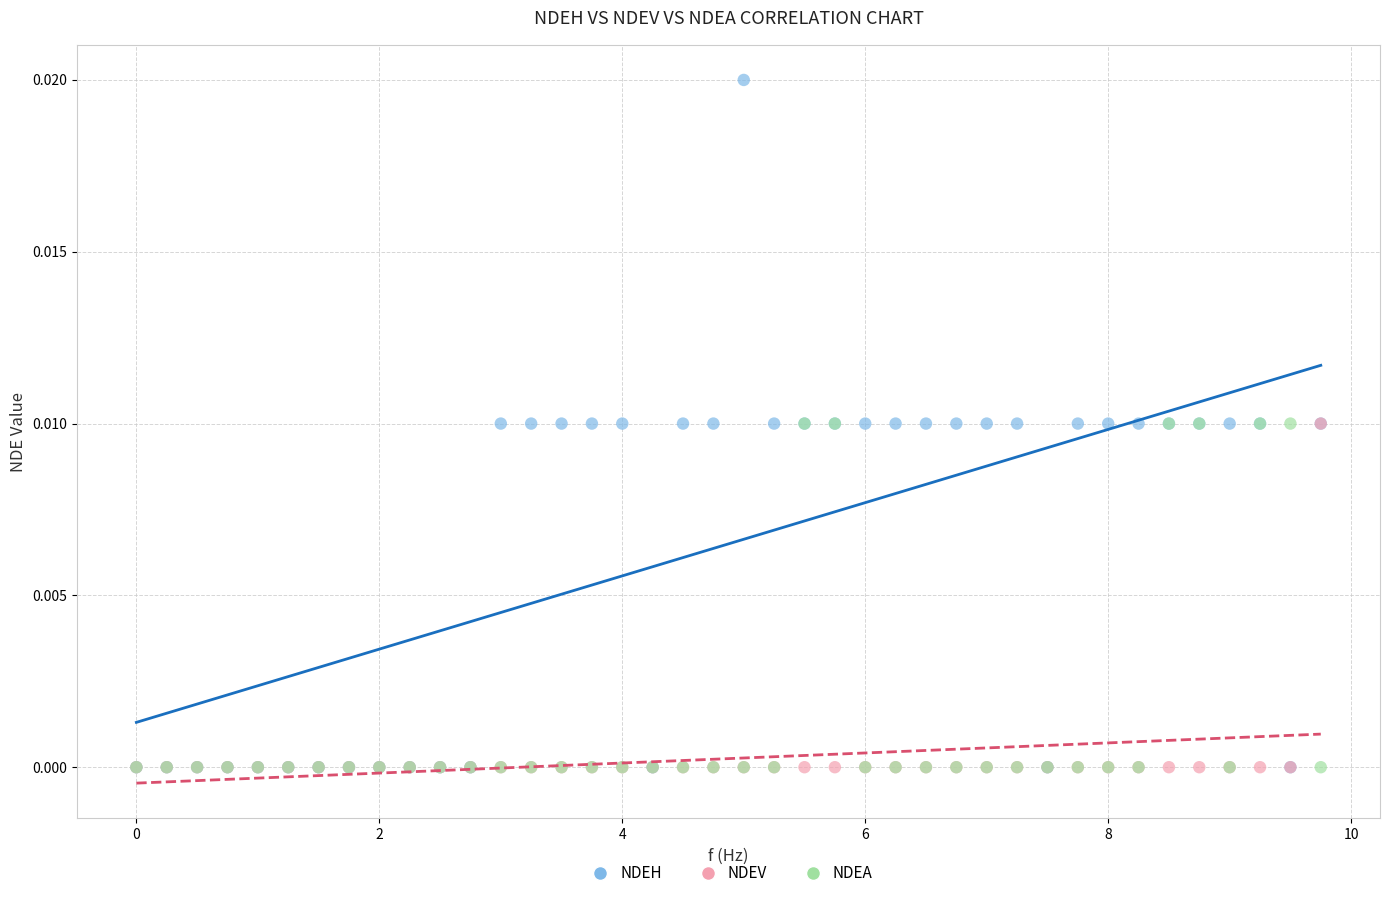

Which series reaches the maximum Y coordinate?

NDEH